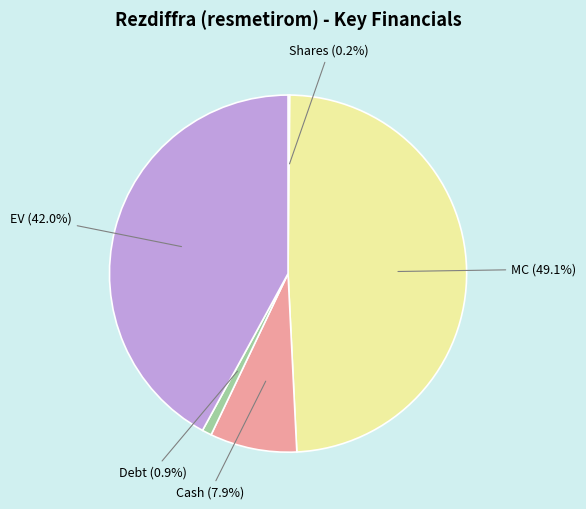

What percentage is NOT represented by Cash?

92.1%